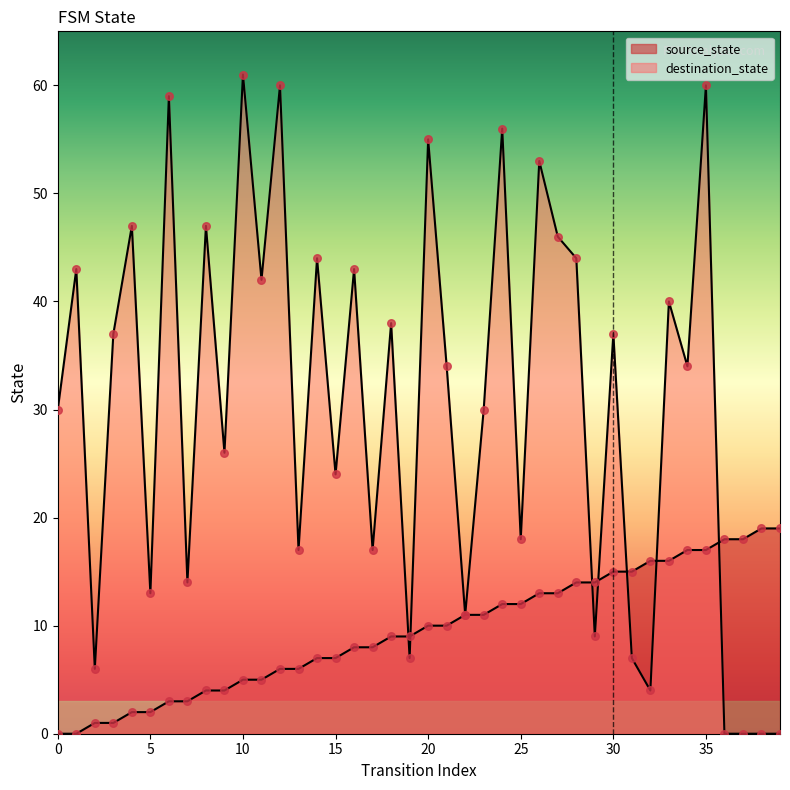

Which series has the widest spread of Y values?

destination_state